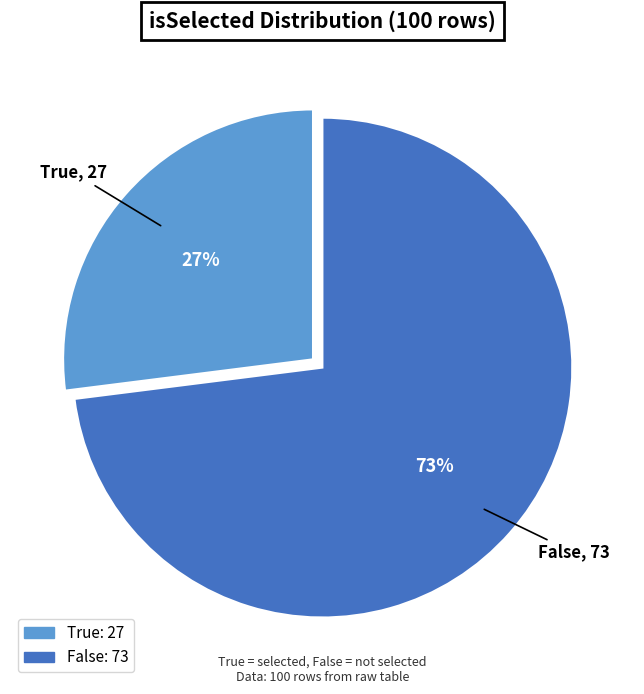

Which category has the biggest portion of the pie?

False